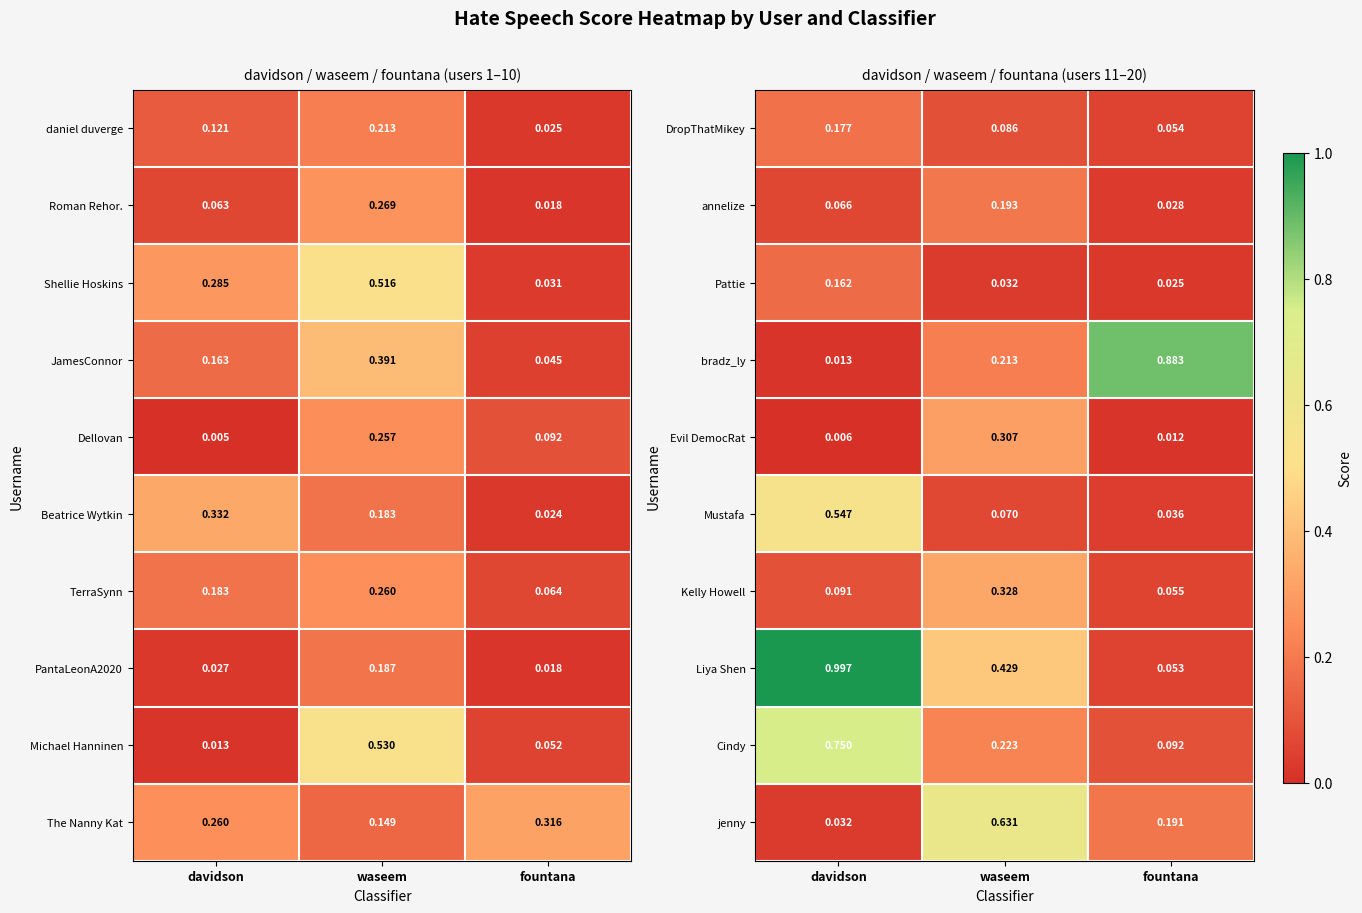

Is the value of Mustafa at davidson greater than the value of Cindy at fountana?

Yes